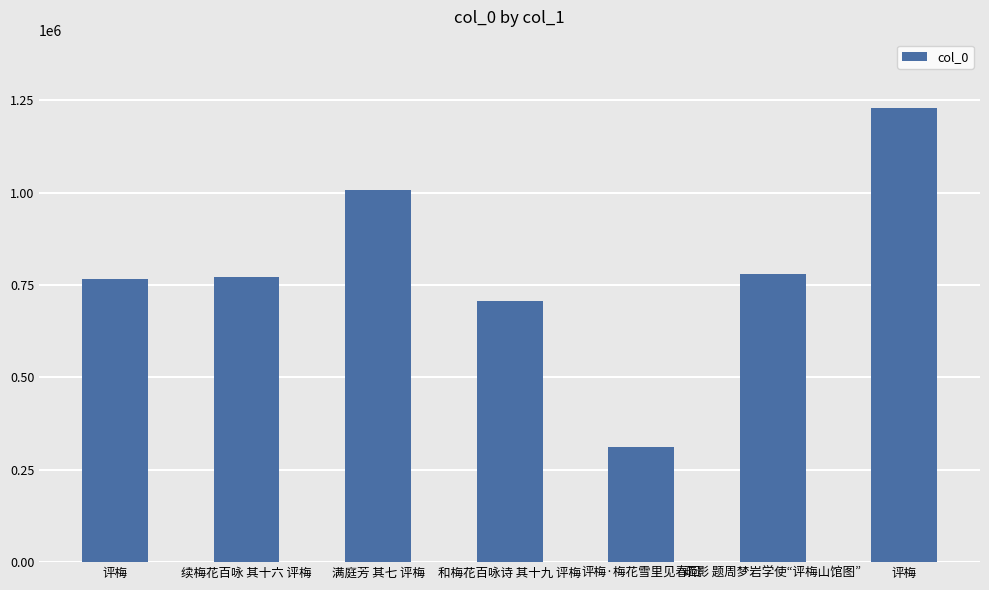

What is the maximum value shown in the chart?

1229566